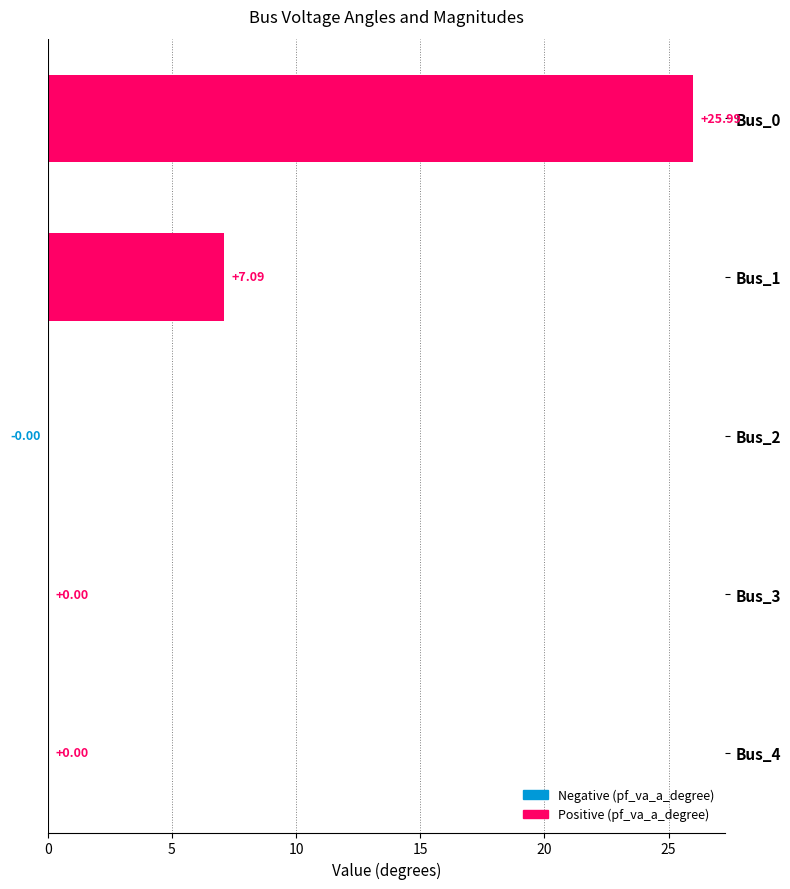

What is the change in value from Bus_1 to Bus_3?

-7.1